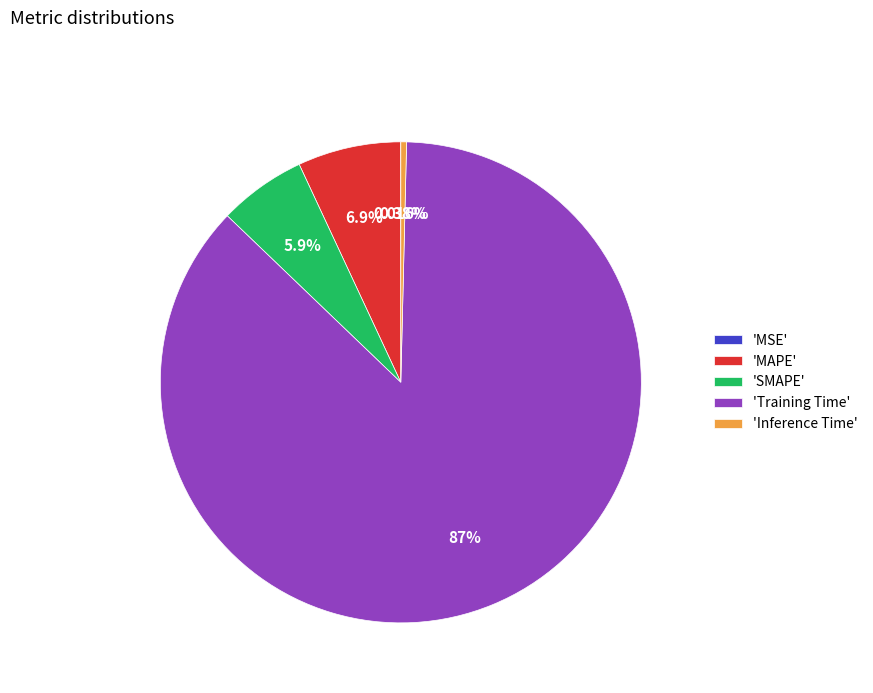

To the nearest percent, what is the difference between the largest and smallest slice percentages?

87%